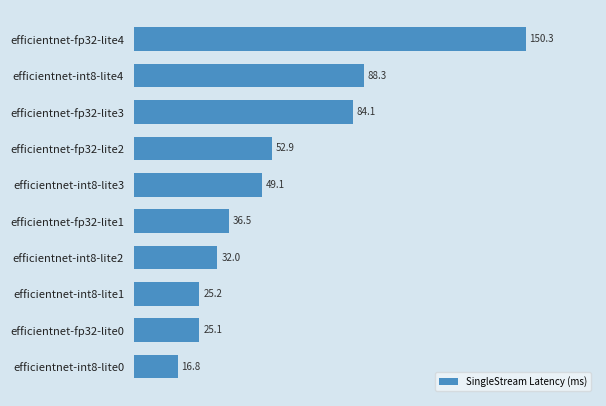

How many distinct data groups are displayed?

1